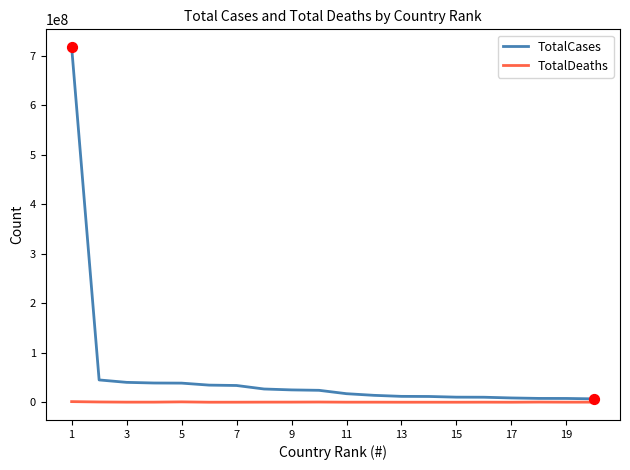

Which series has the largest range (max minus min)?

TotalCases